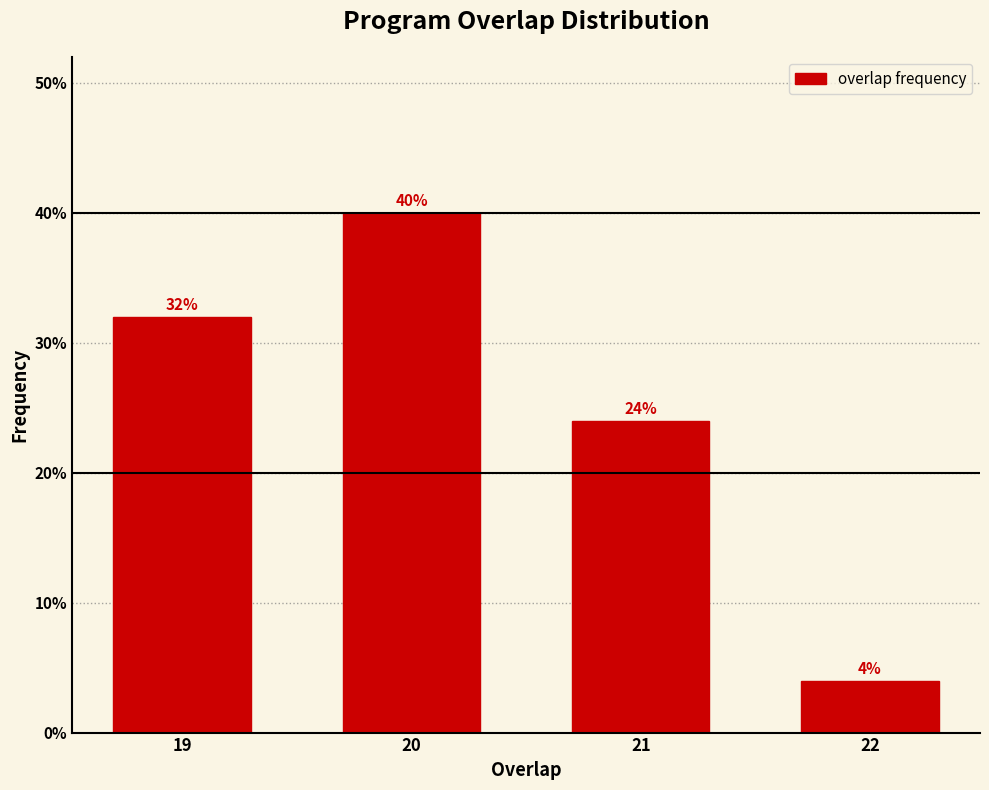

Reading left to right, extract all data points from this chart.

19=32	20=40	21=24	22=4